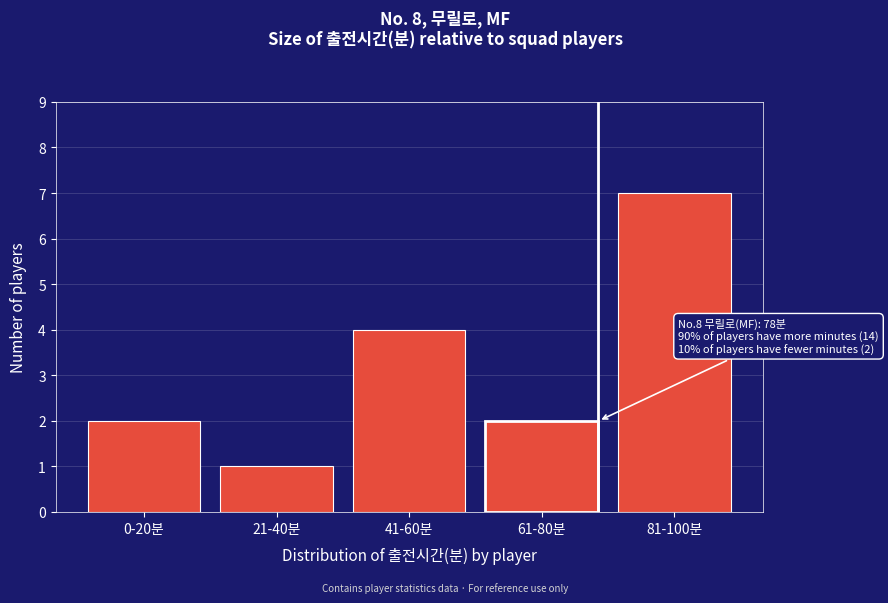

Reading left to right, extract all data points from this chart.

0-20분=2	21-40분=1	41-60분=4	61-80분=2	81-100분=7